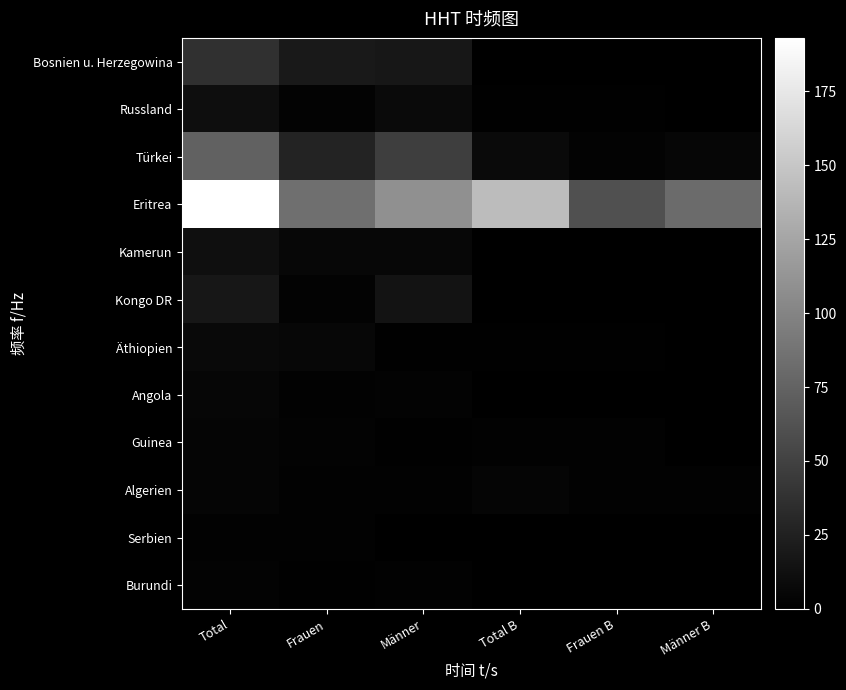

What is the spread (max minus min) of values at Frauen?

83